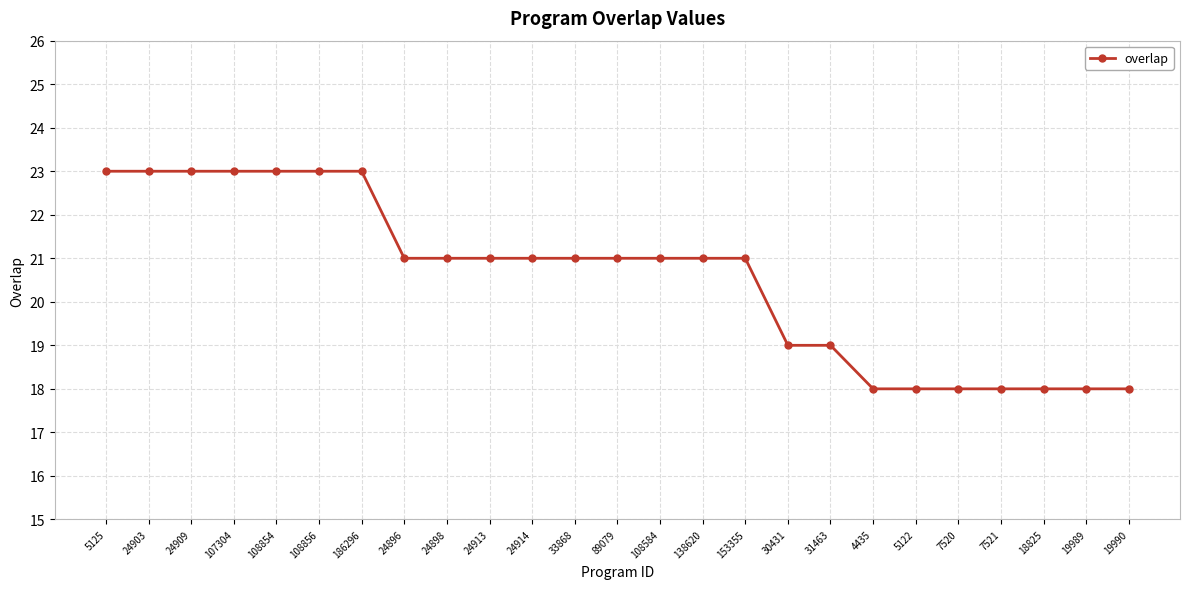

What is the label of the 4th point from the left?

107304